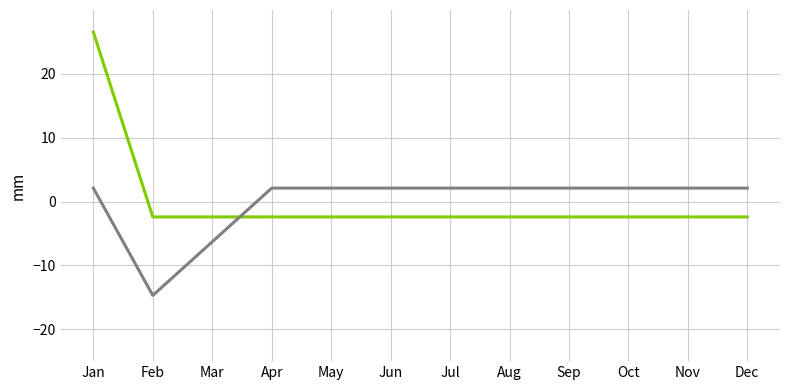

What is the total value across all series at Apr?

-0.3